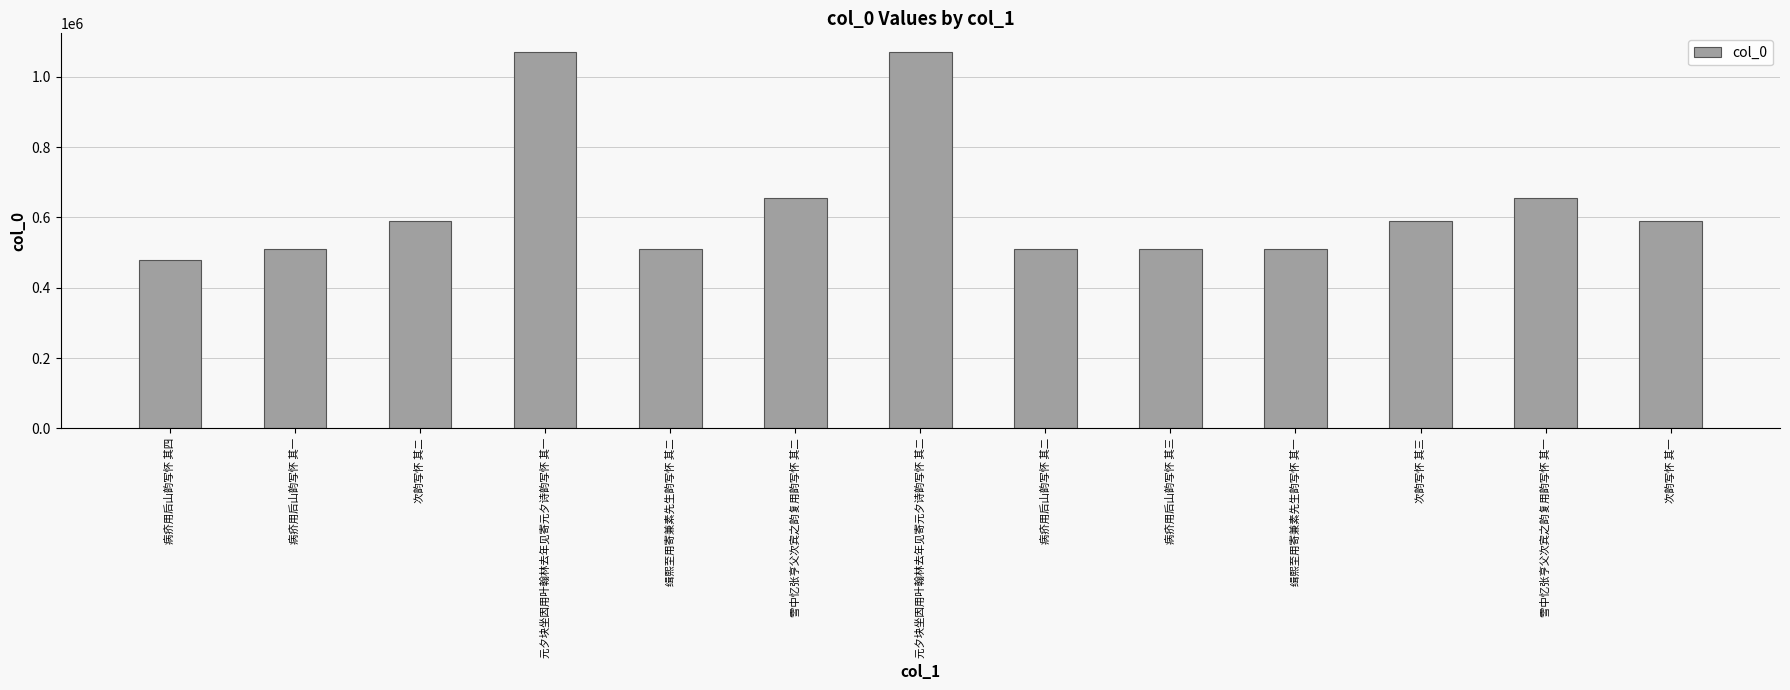

What is the label of the 5th bar from the left?

缉熙至用寄兼素先生韵写怀 其二